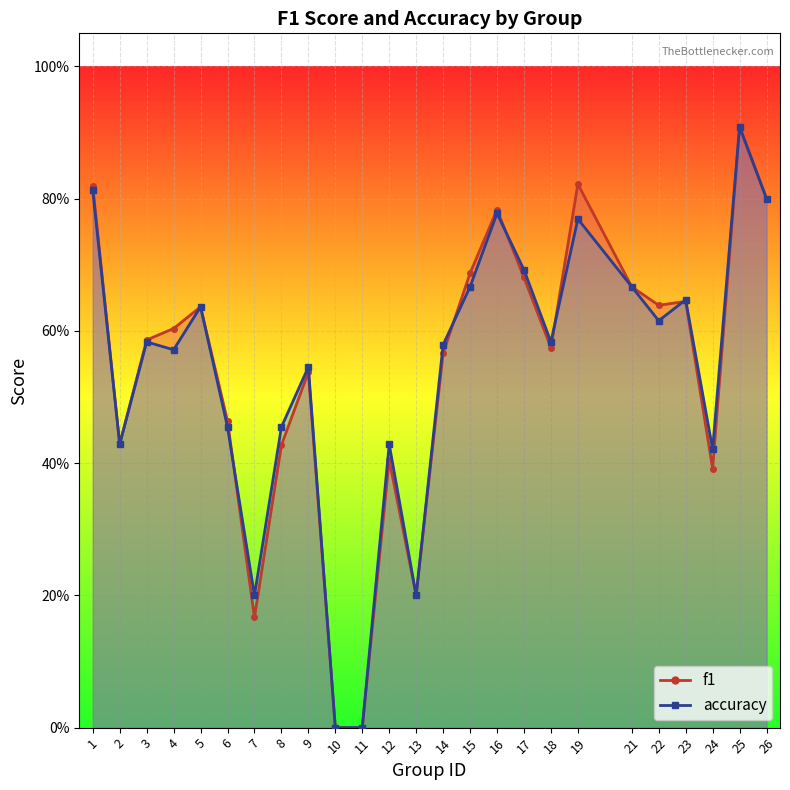

Read the f1 value at 9.

0.5